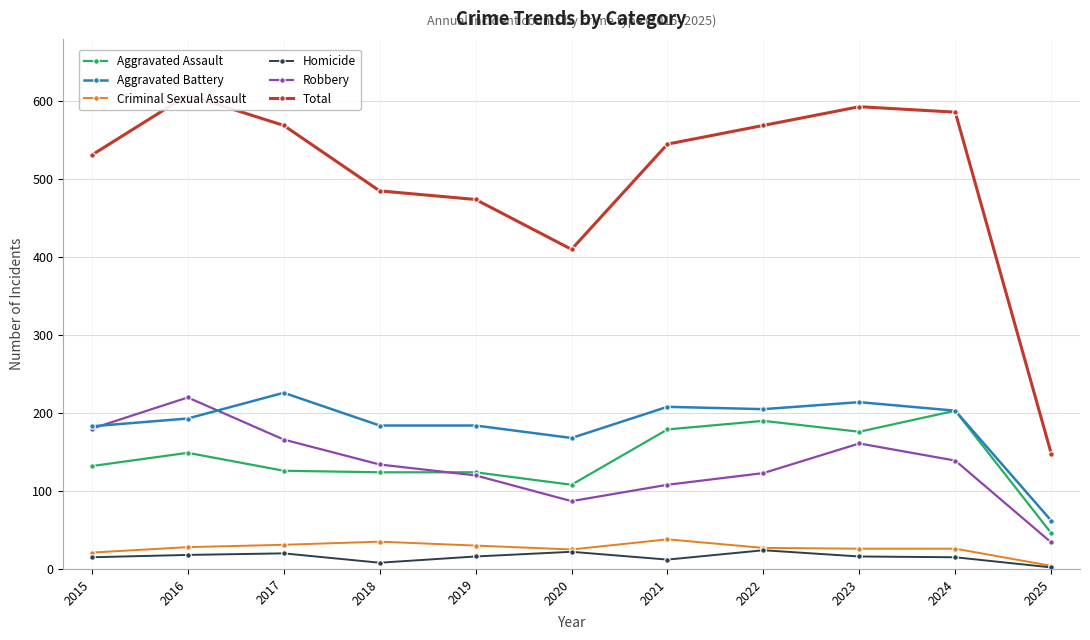

Which series changed the most between 2018 and 2025?

Total